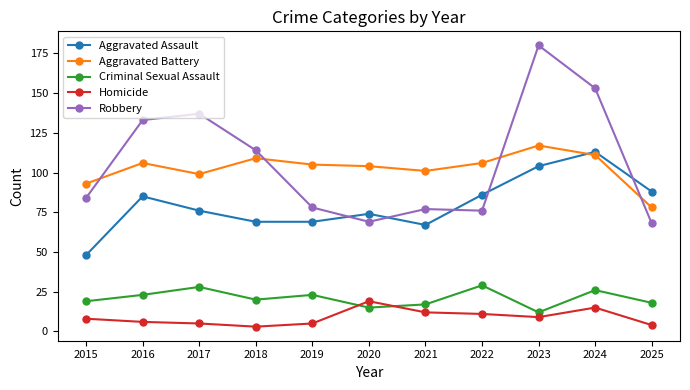

At how many categories does at least one series exceed 42?

11